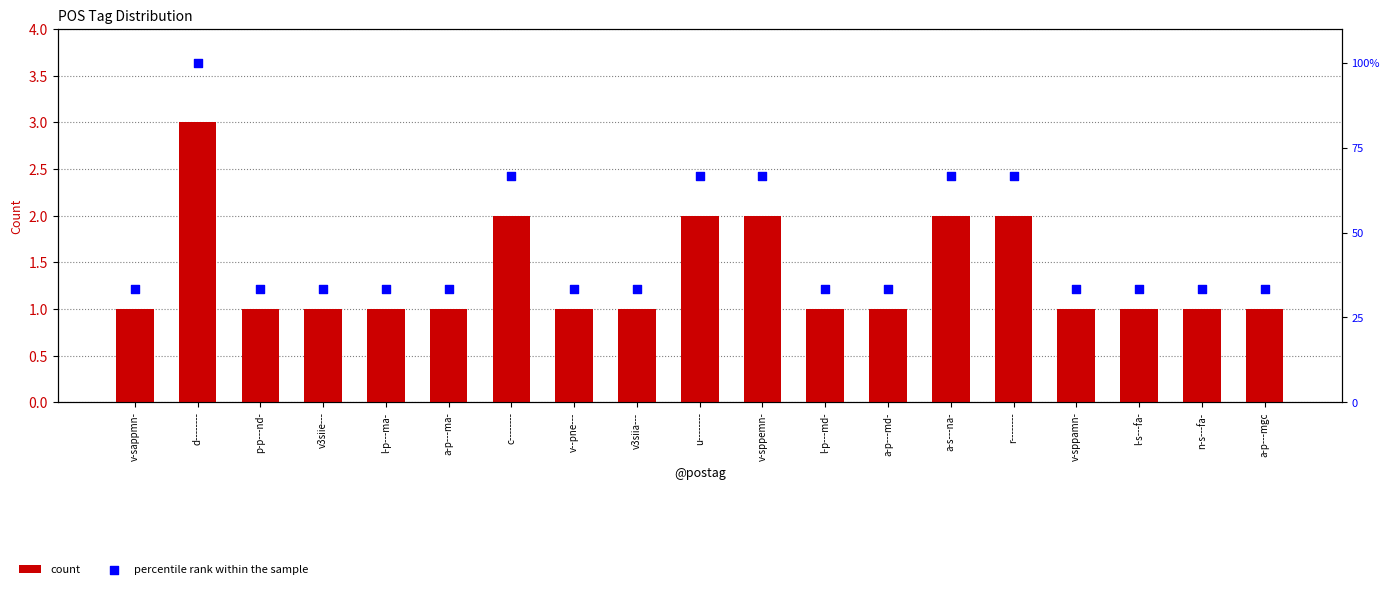

At how many categories does at least one series exceed 29?

19